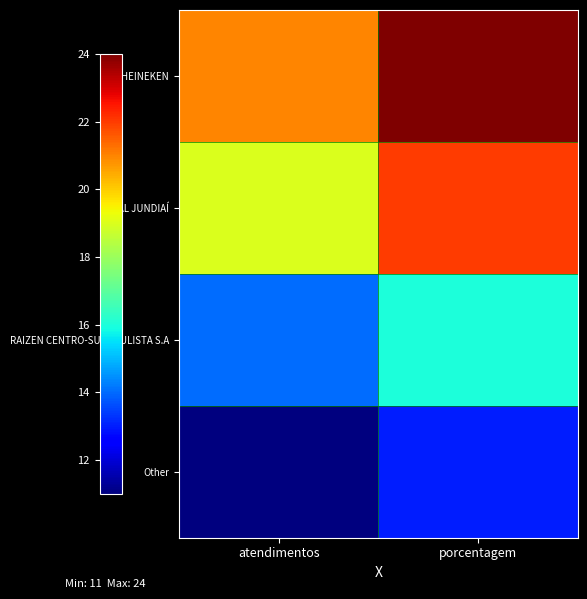

Rank the series by their average value, from lowest to highest.

Other, RAIZEN CENTRO-SUL PAULISTA S.A, SPAL JUNDIAÍ, HEINEKEN